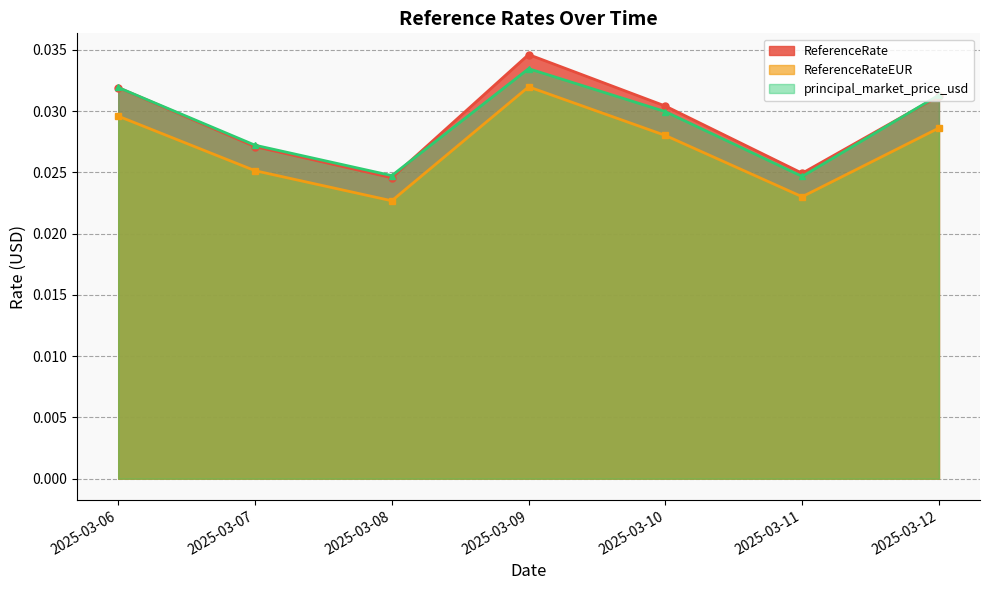

Where is ReferenceRateEUR nearest to the value 0?

2025-03-08